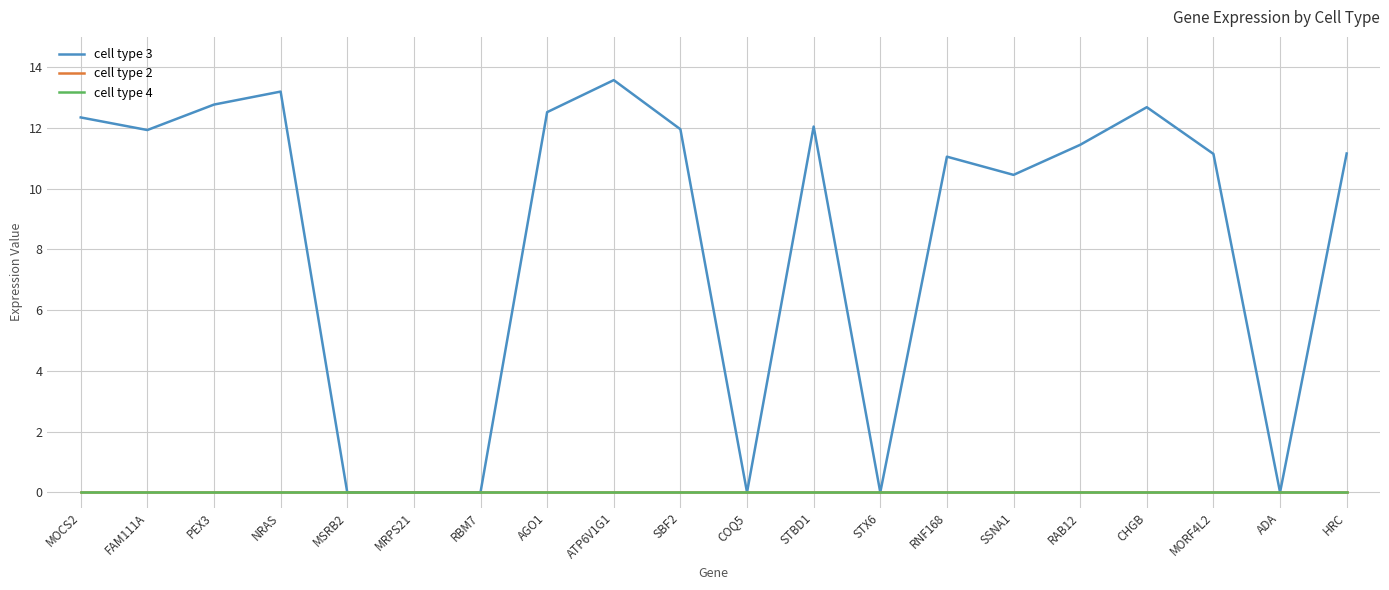

True or false: cell type 2 has a value of 0.0 at SBF2.

True